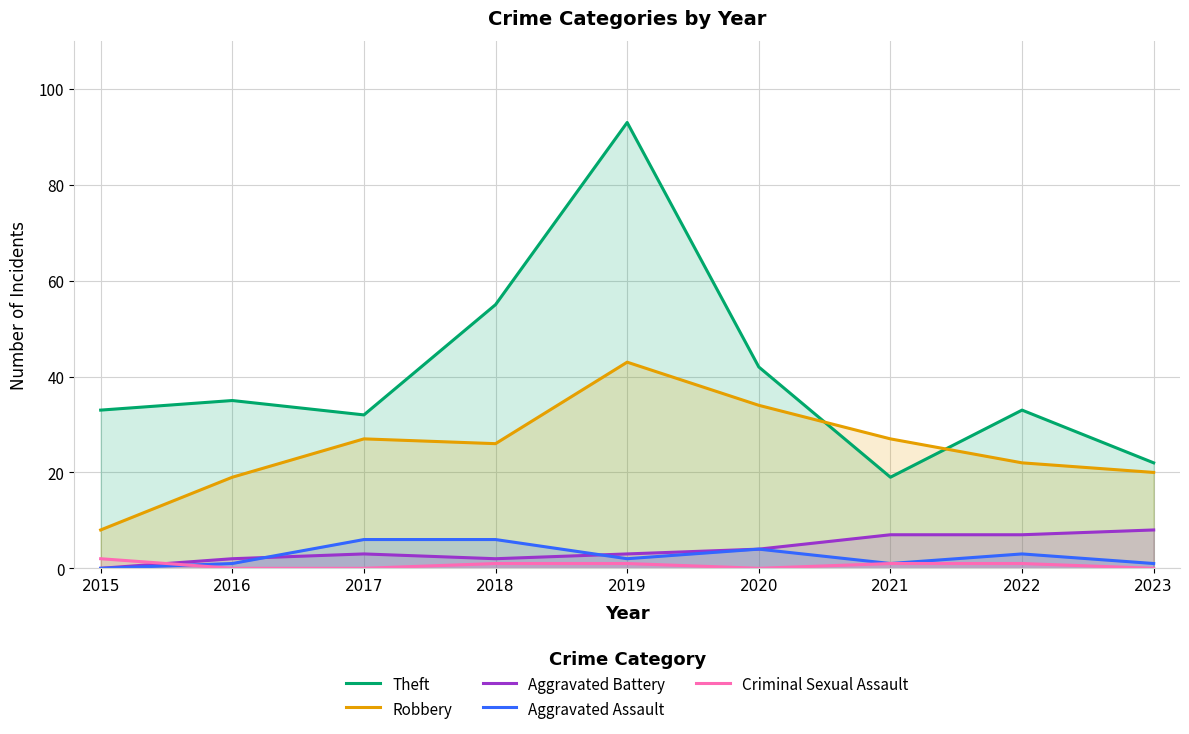

What is the sum of the Criminal Sexual Assault values at 2015 and 2016?

2